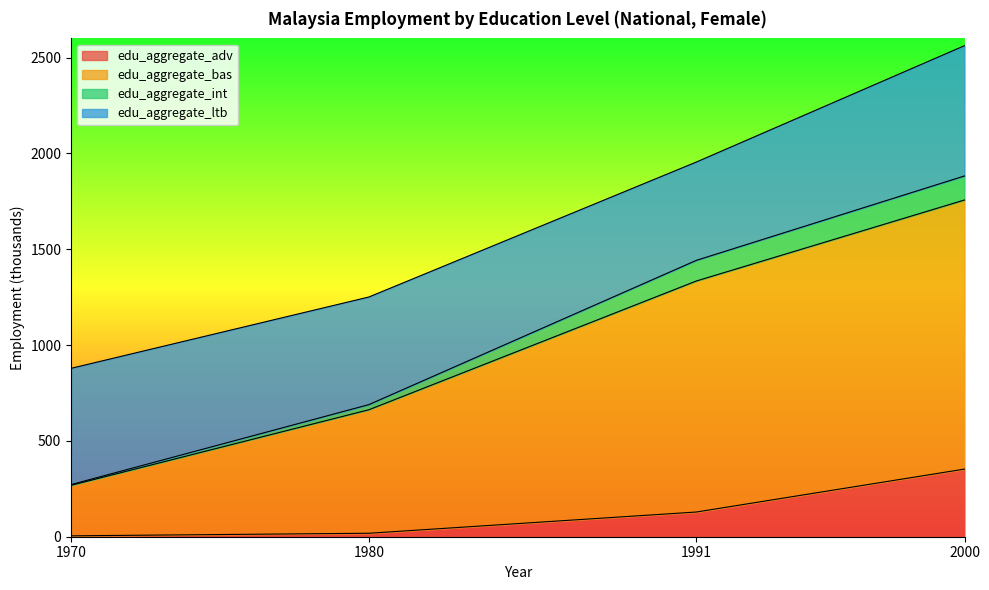

What is the lowest value of the edu_aggregate_adv series?

4.7